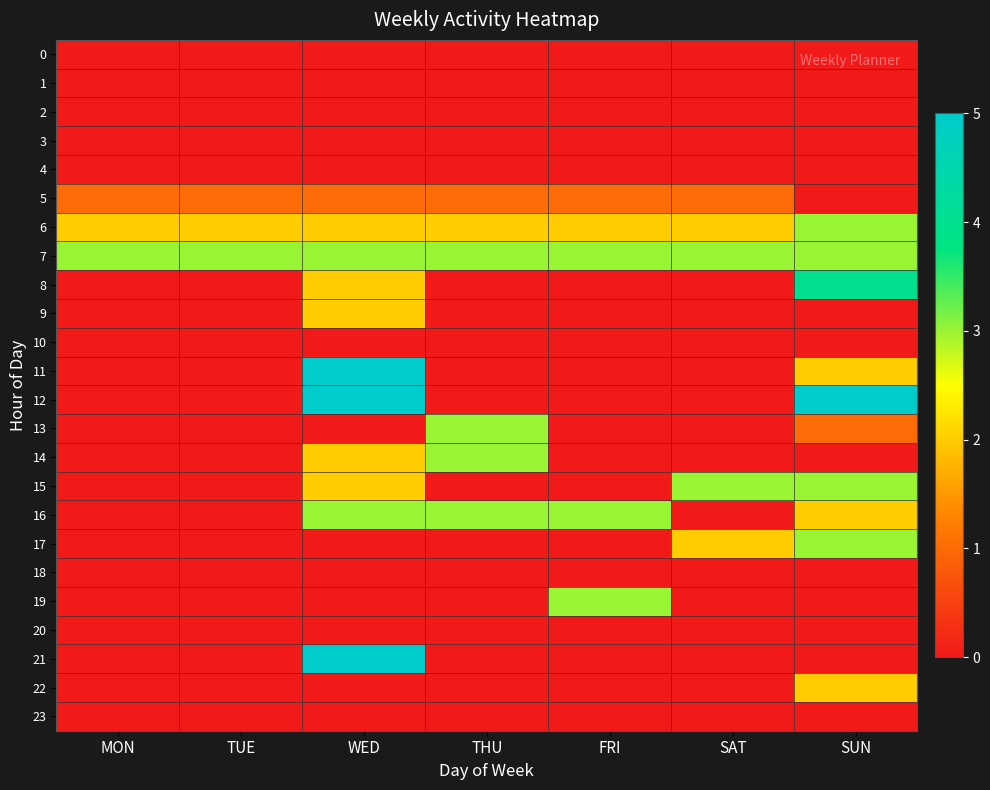

At THU, list the series in order from largest to smallest.

7, 13, 14, 16, 6, 5, 0, 1, 2, 3, 4, 8, 9, 10, 11, 12, 15, 17, 18, 19, 20, 21, 22, 23